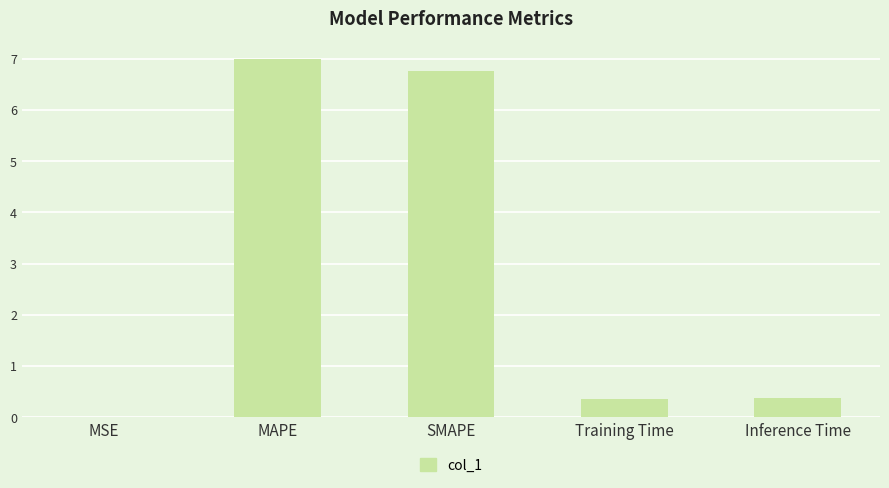

Between SMAPE and Inference Time, which is larger?

SMAPE